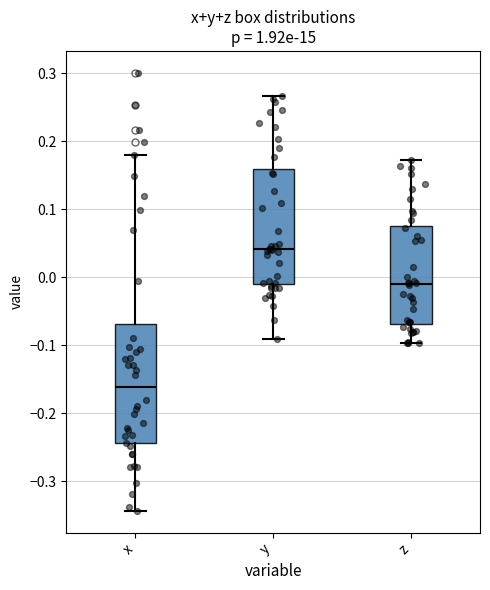

Reading left to right, transcribe this box plot: for each box, give where its median line is, the range the box spans, and where its two whiskers end, as read against the y-axis. The values are not printed on the chart, so give them approximately, as read against the axis.

x: median -0.16, box -0.24 to -0.07, whiskers -0.34 to 0.18
y: median 0.04, box -0.01 to 0.16, whiskers -0.09 to 0.27
z: median -0.01, box -0.07 to 0.08, whiskers -0.10 to 0.17